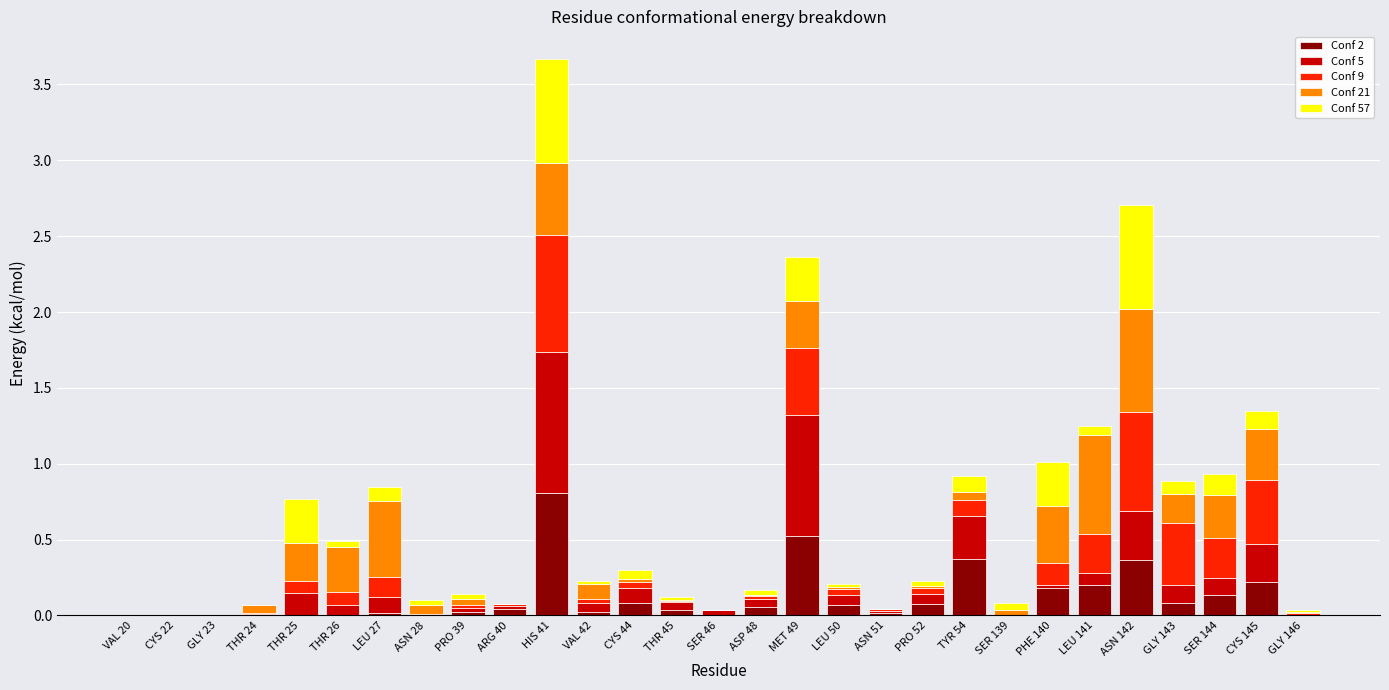

Which category has the highest value in the Conf 2 series?

HIS 41